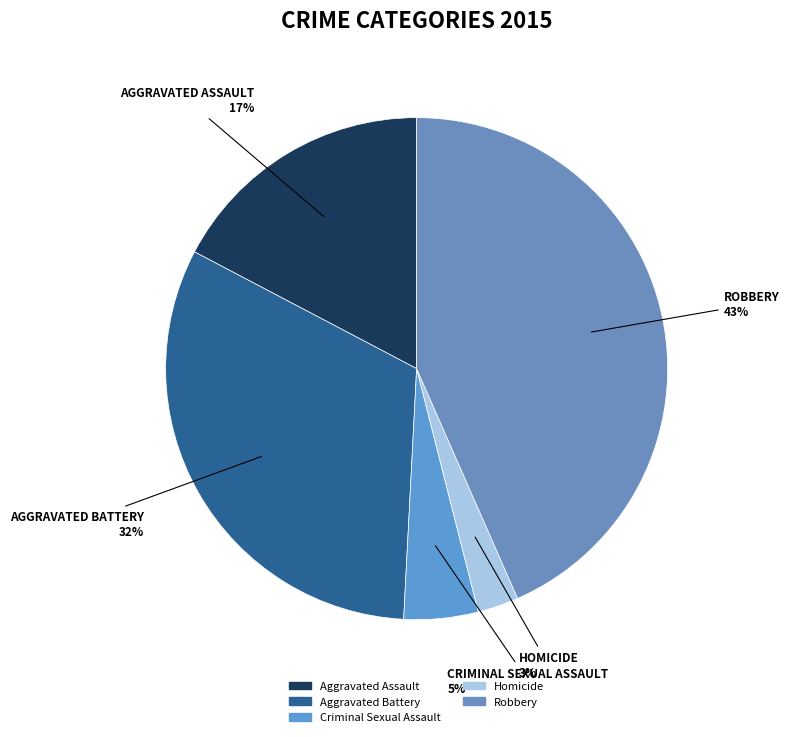

Which slice is the largest?

Robbery